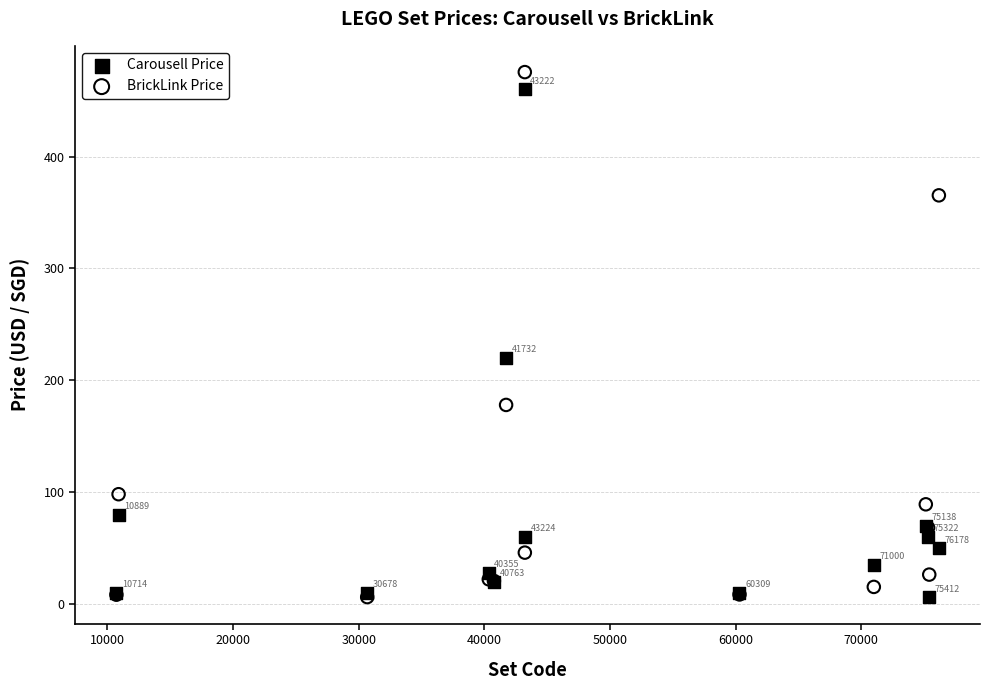

What are all the series names shown in the legend?

Carousell Price, BrickLink Price